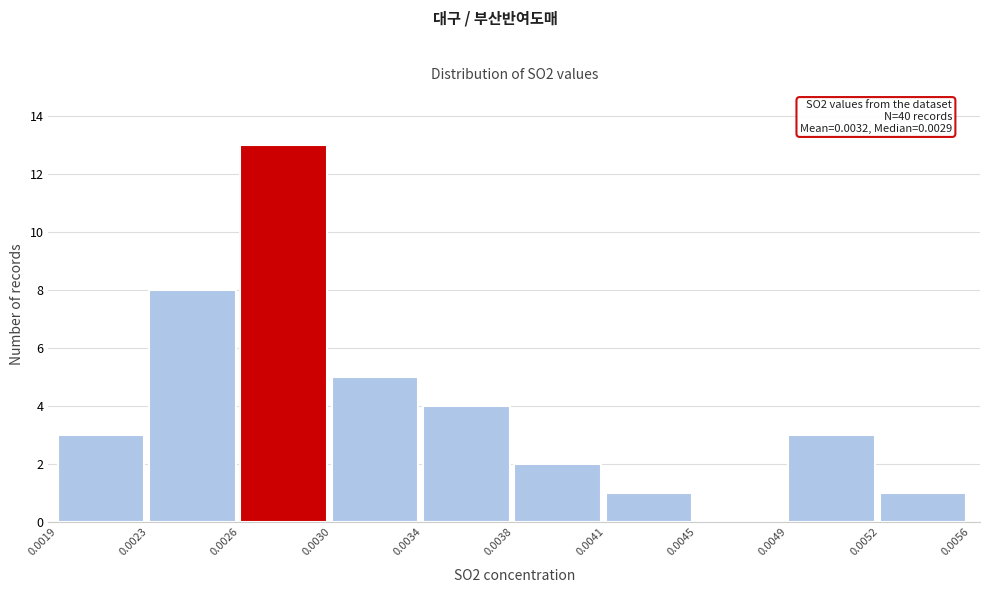

Reading left to right, extract all data points from this chart.

0.0019=3	0.0023=8	0.0026=13	0.0030=5	0.0034=4	0.0038=2	0.0041=1	0.0045=0	0.0049=3	0.0052=1